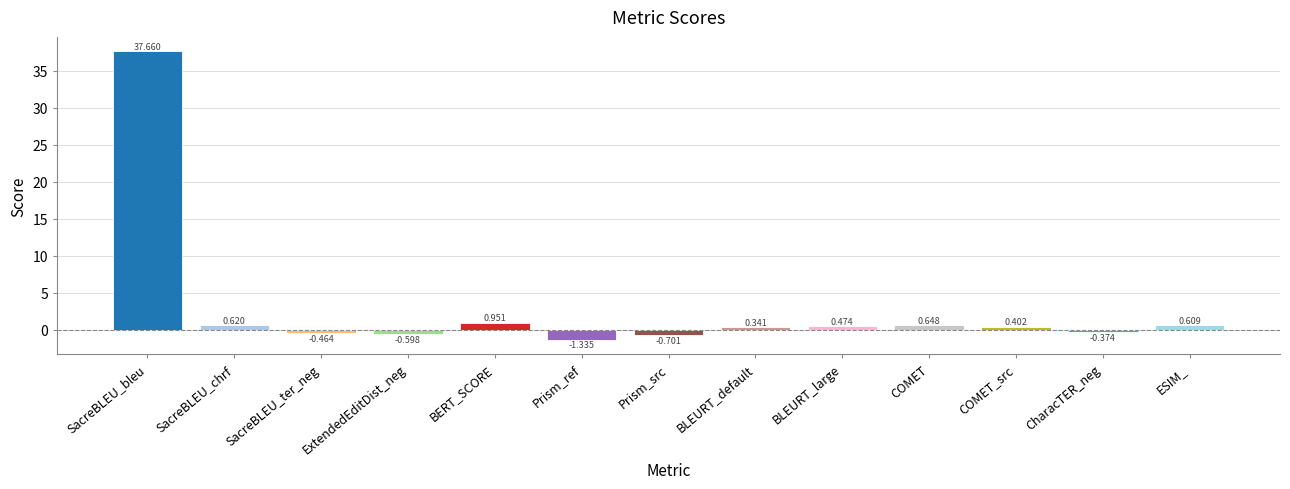

Which has a higher value, COMET or COMET_src?

COMET